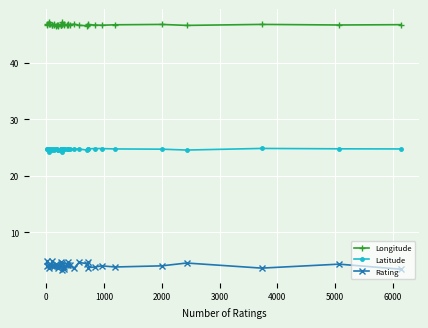

True or false: Rating has more than 1 points higher than both neighbors.

True